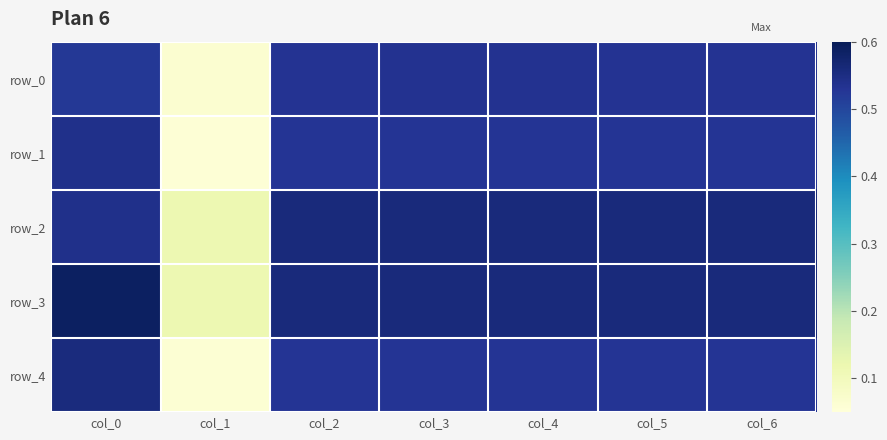

What is the approximate value of row_4 at col_3?

0.5